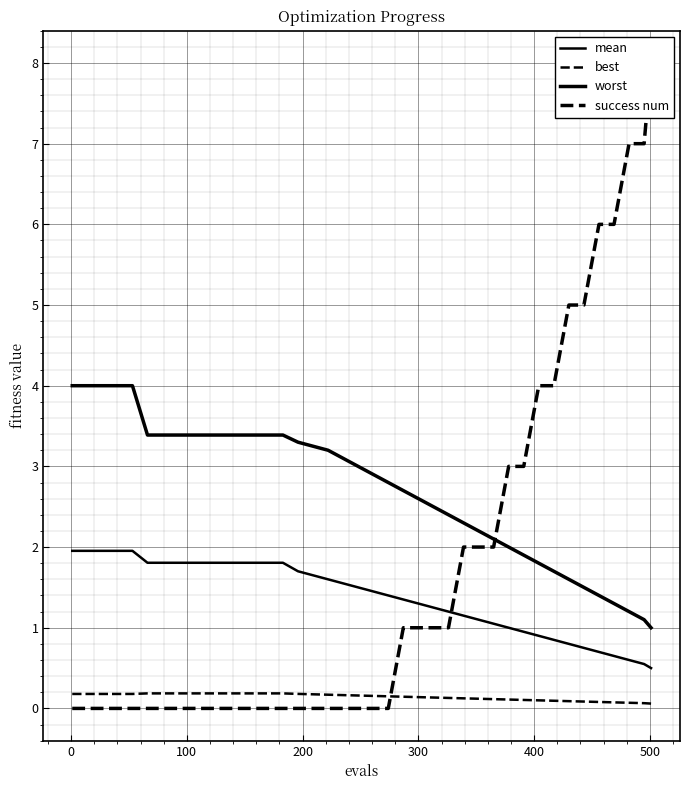

How many data points in success num are above 0?

18